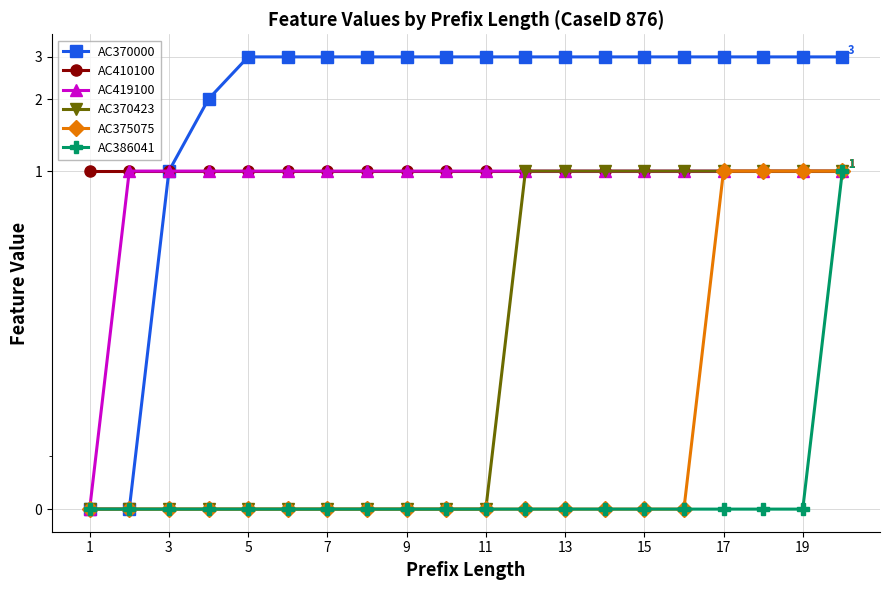

Is it true that AC370000 equals 5 at 15?

False